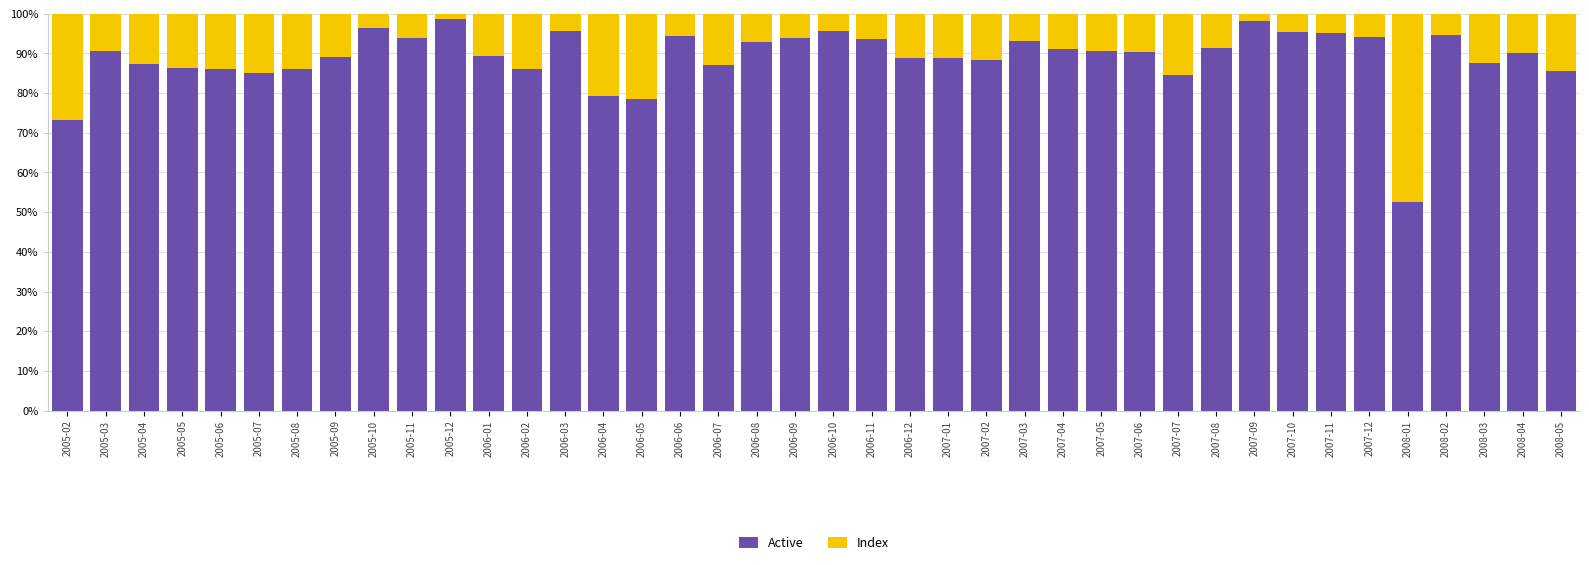

What is the minimum value for Active?

52.5